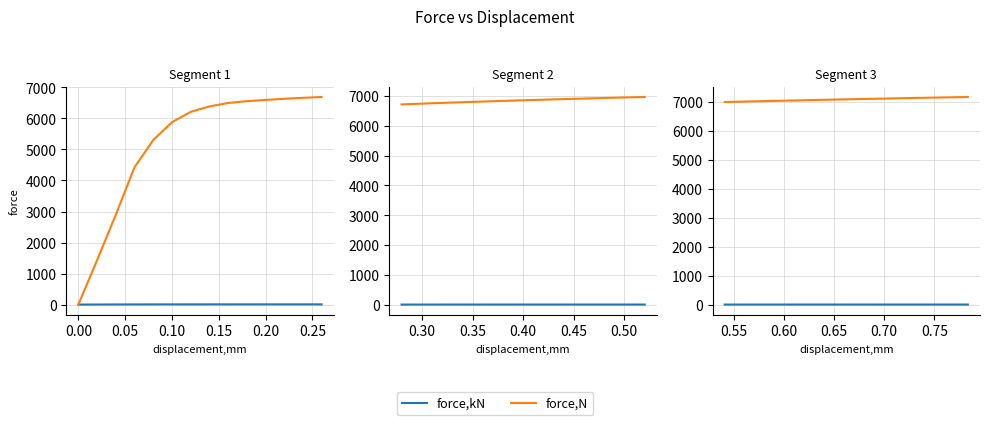

Is it true that force,kN equals 9.9 at 0.10?

False